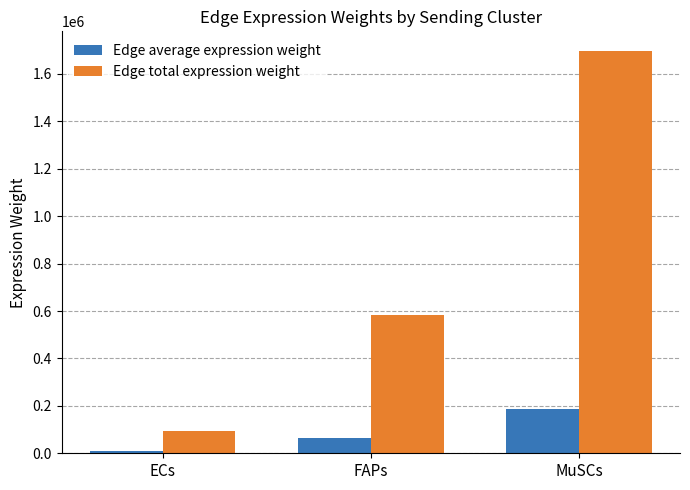

What is the total value across all series at FAPs?

646200.2